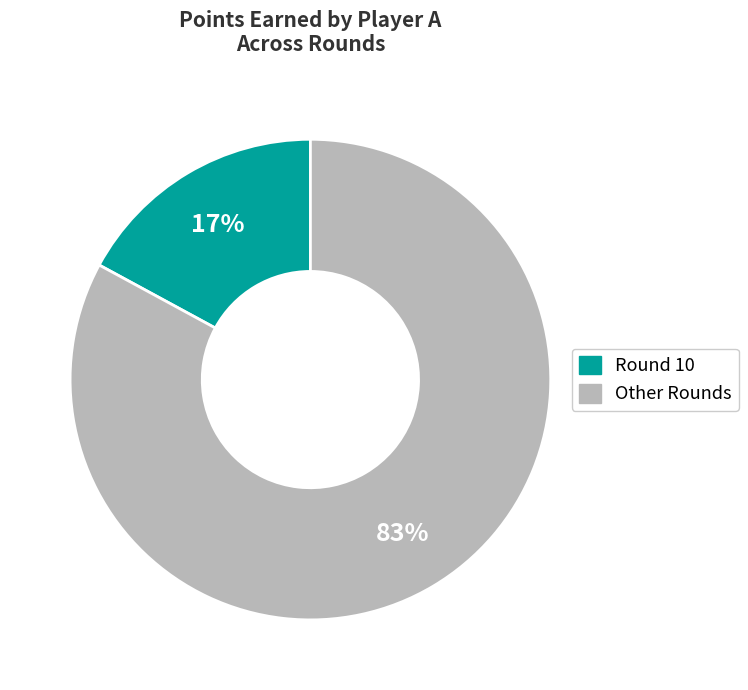

Is there any slice that represents more than half of the pie?

Yes